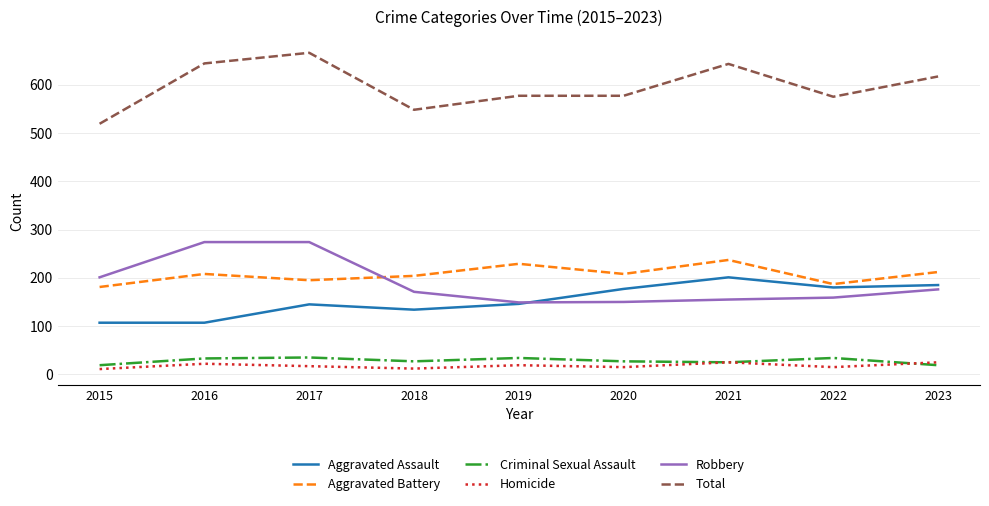

True or false: Total and Criminal Sexual Assault cross at least once.

False